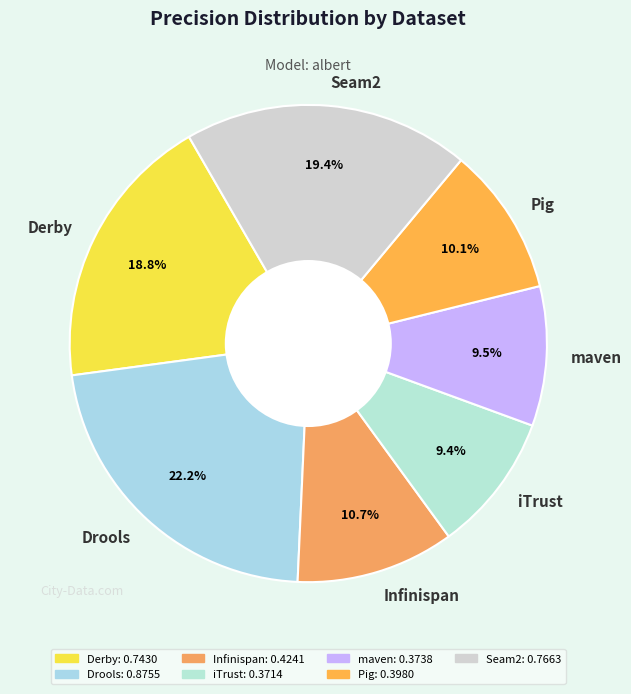

How many segments does this pie chart have?

7